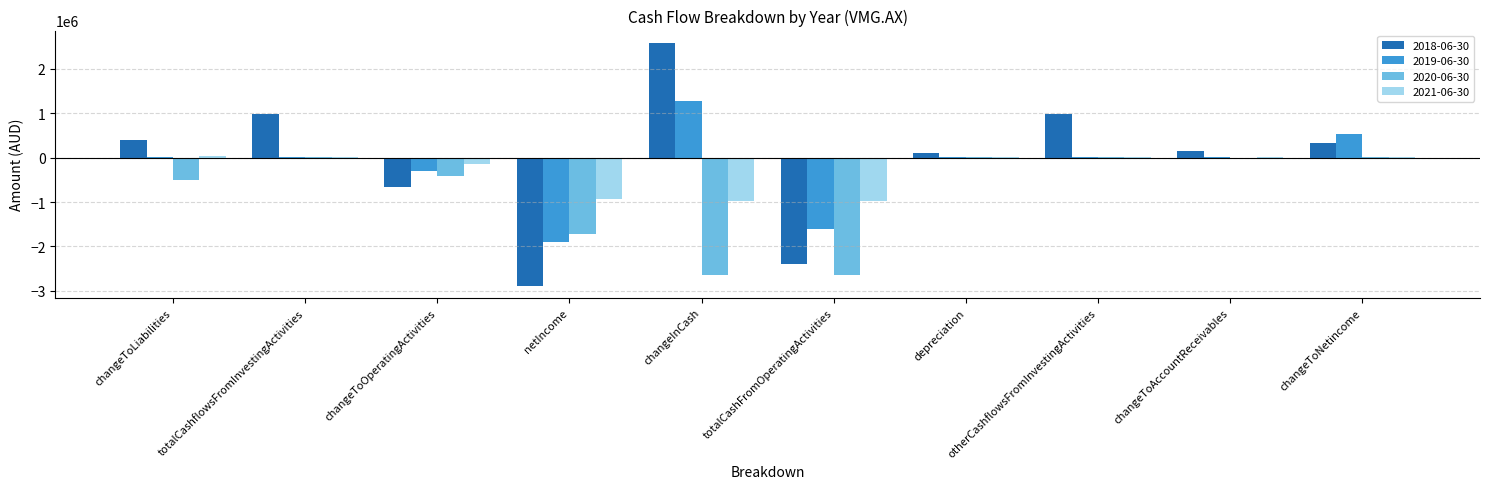

Which series has the largest total across all categories?

2018-06-30